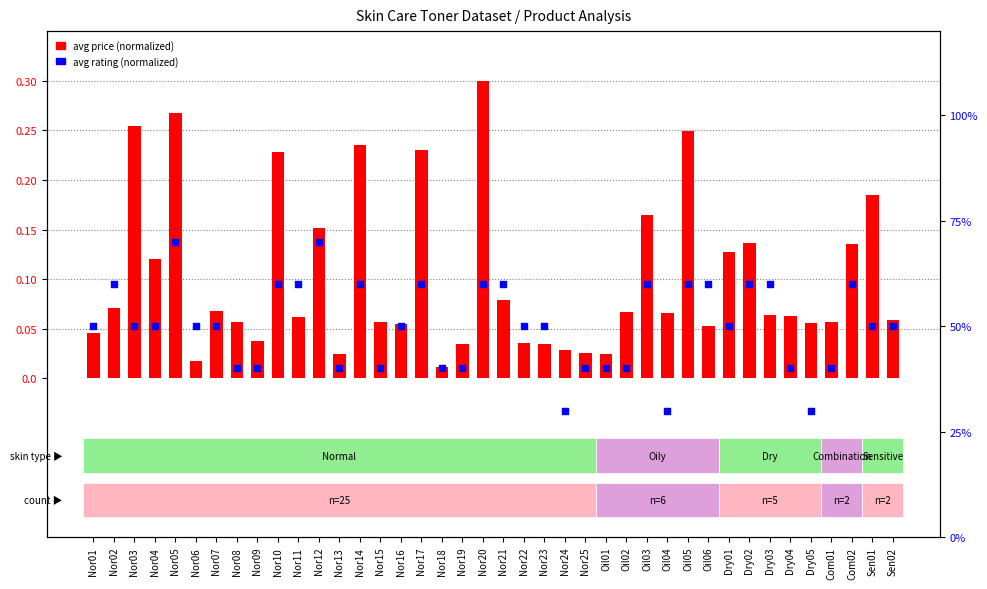

At which category is the sum across all series the highest?

Nor05